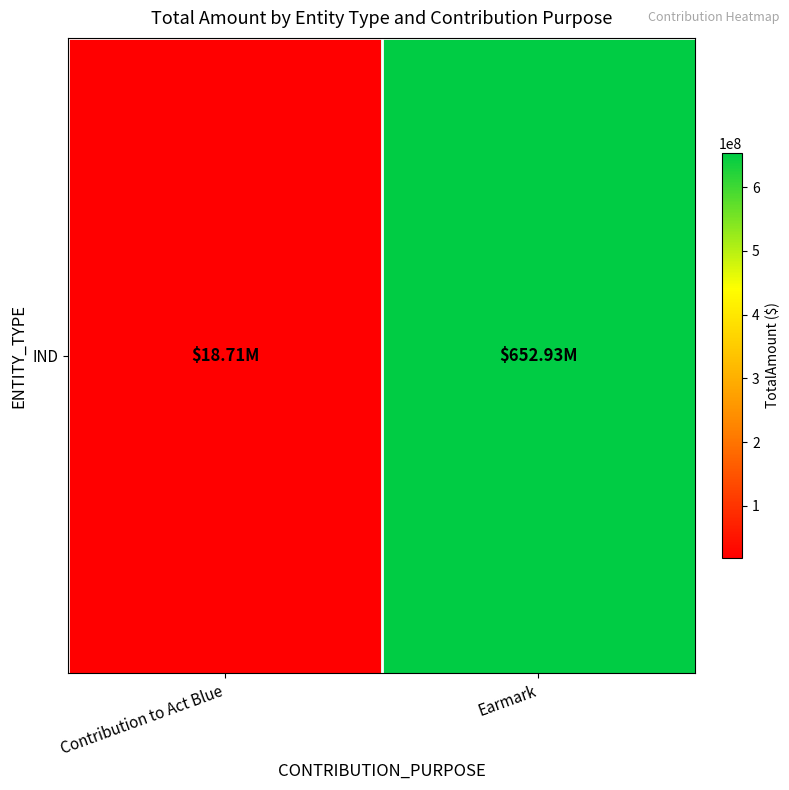

Count the number of data series in this chart.

1